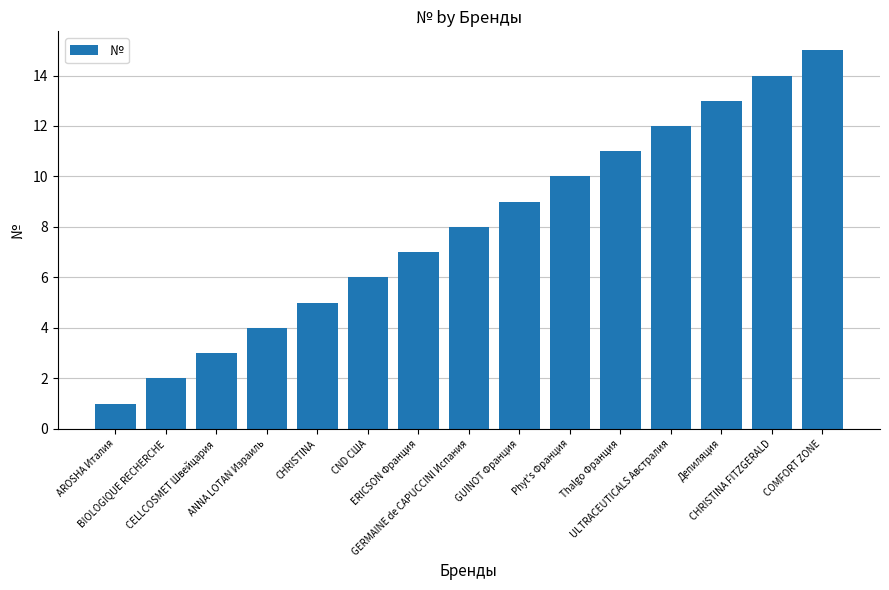

Reading left to right, what are all the values shown in this chart?

AROSHA Италия=1	BIOLOGIQUE RECHERCHE=2	CELLCOSMET Швейцария=3	ANNA LOTAN Израиль=4	CHRISTINA=5	CND США=6	ERICSON Франция=7	GERMAINE de CAPUCCINI Испания=8	GUINOT Франция=9	Phyt's Франция=10	Thalgo Франция=11	ULTRACEUTICALS Австралия=12	Депиляция=13	CHRISTINA FITZGERALD=14	COMFORT ZONE=15